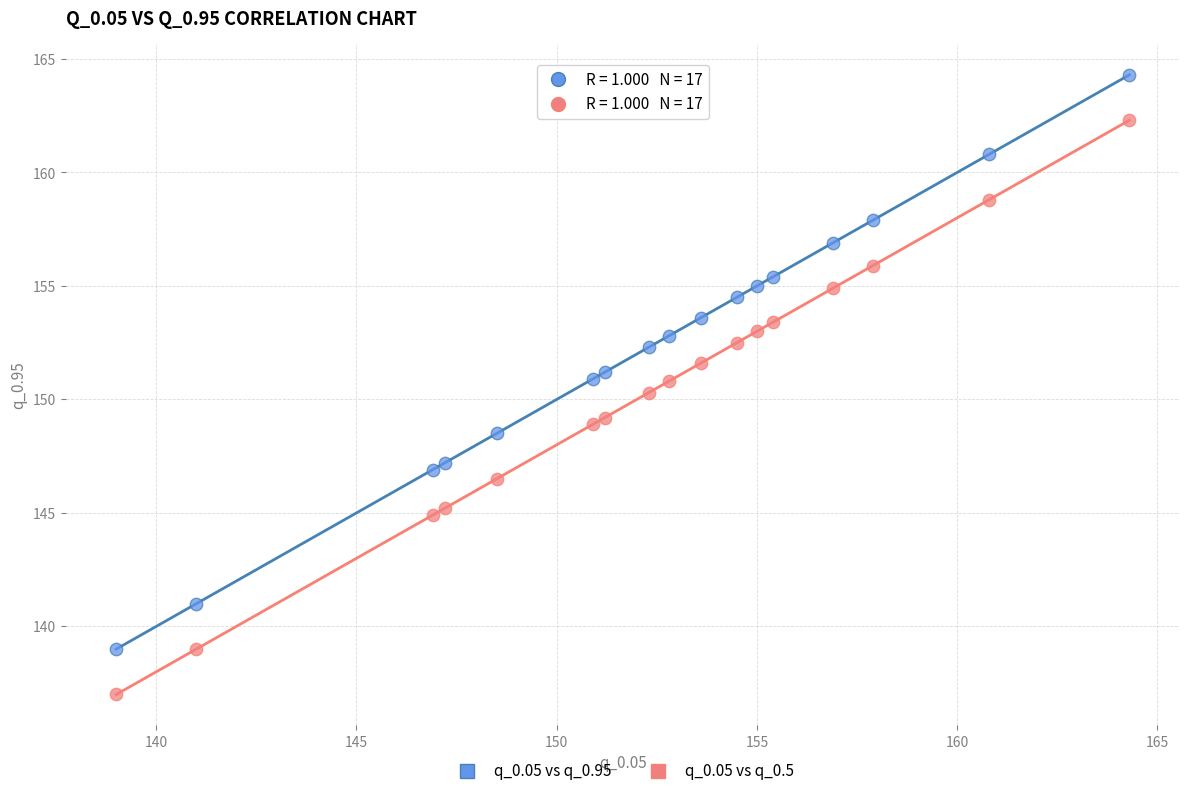

What is the X range (max minus min) for the scatter plot?

25.3